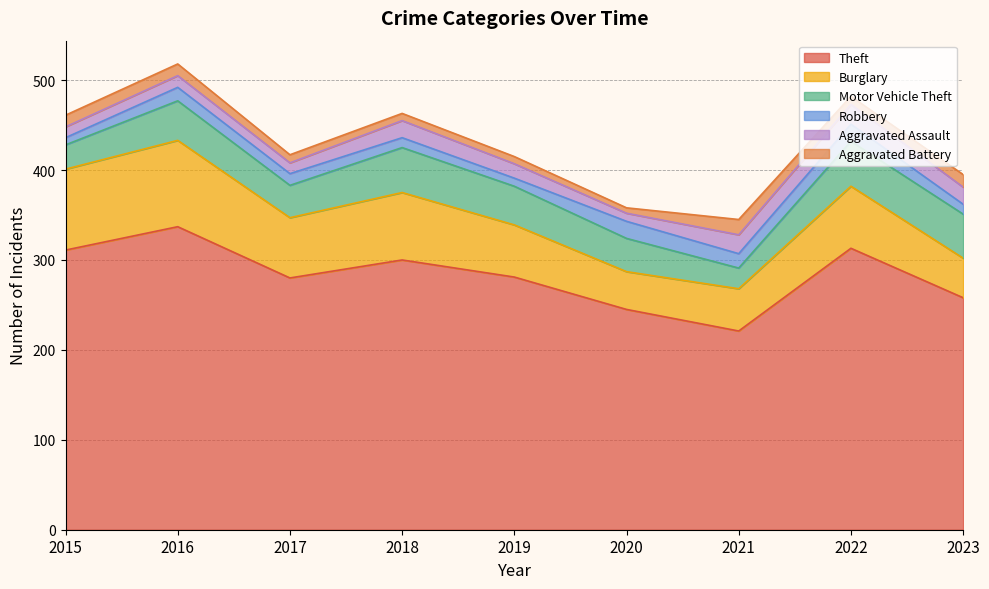

List the series in order of their peak value, highest first.

Theft, Burglary, Motor Vehicle Theft, Aggravated Assault, Robbery, Aggravated Battery